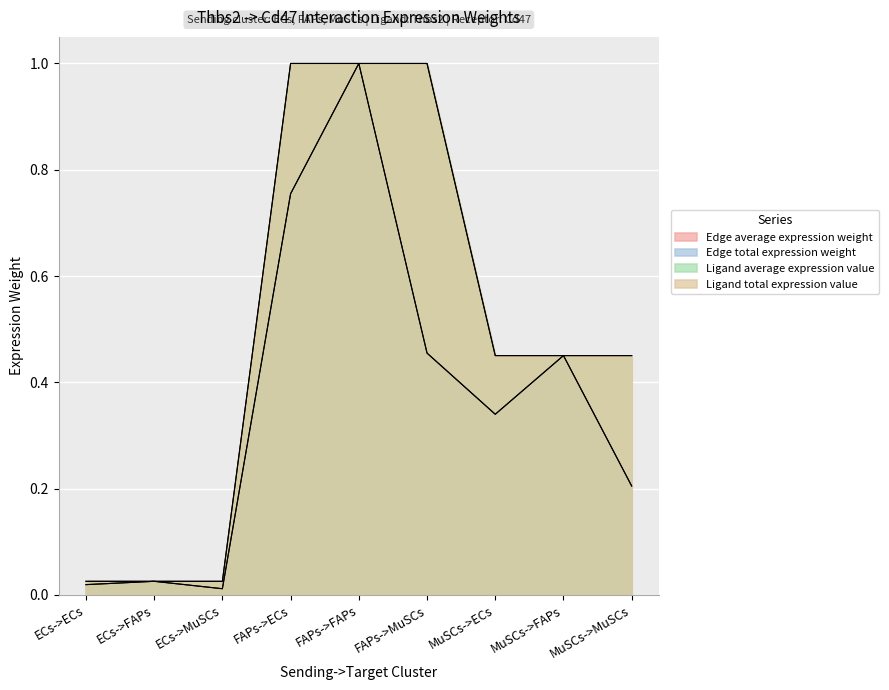

What is the value of the Edge total expression weight point at the 7th from the left?

0.3